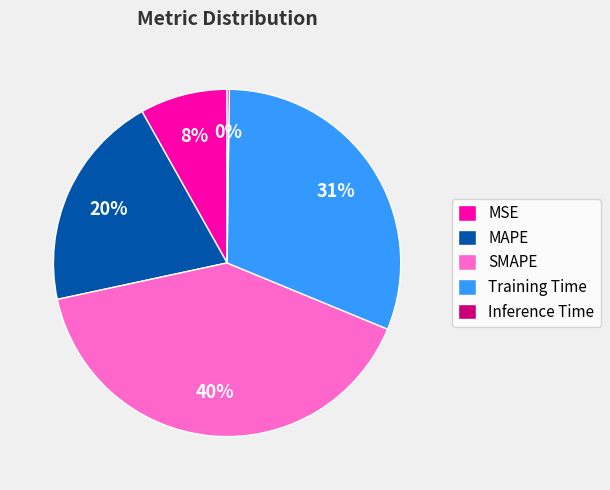

Does any single category account for the majority?

No